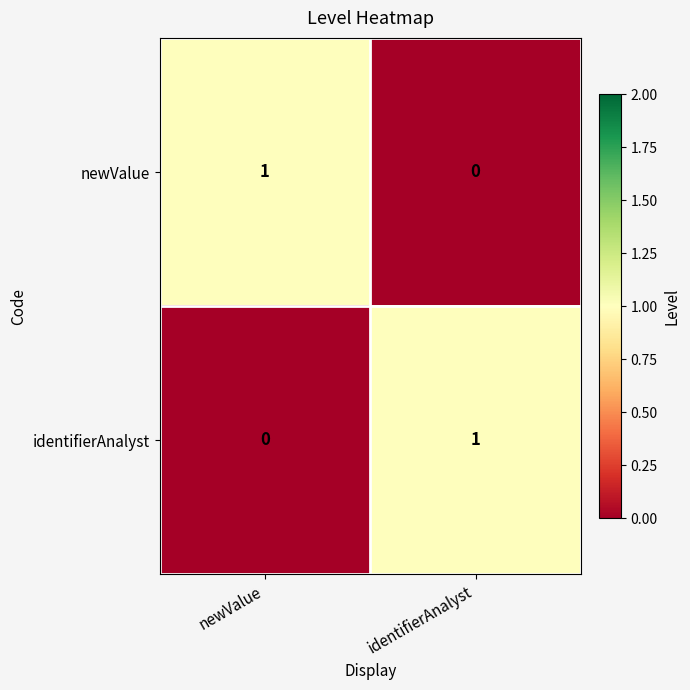

At which label does newValue reach its minimum?

identifierAnalyst